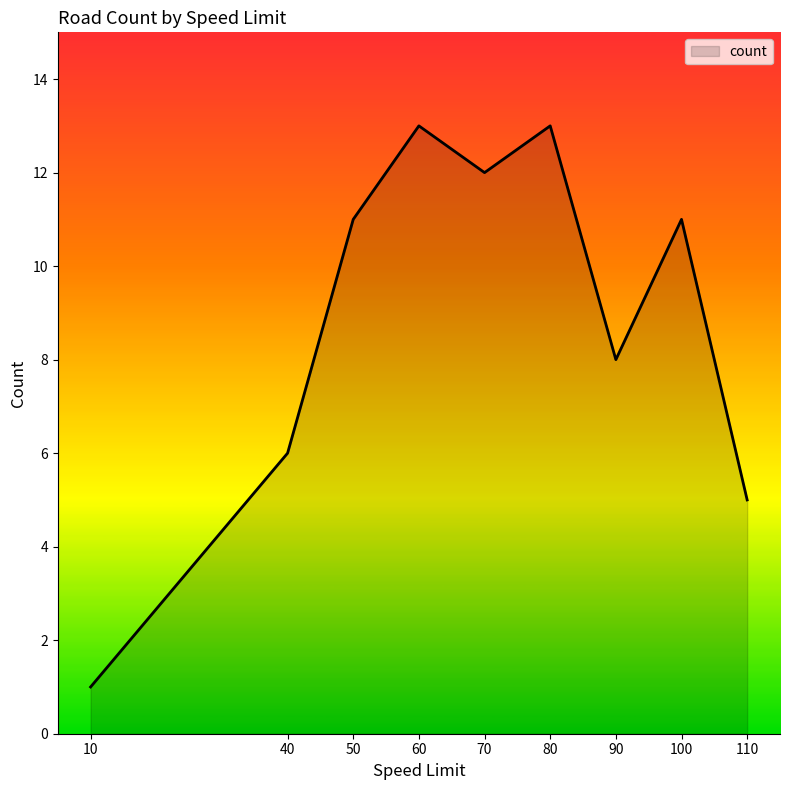

What is the ratio of the value at 80 to the value at 110?

2.6